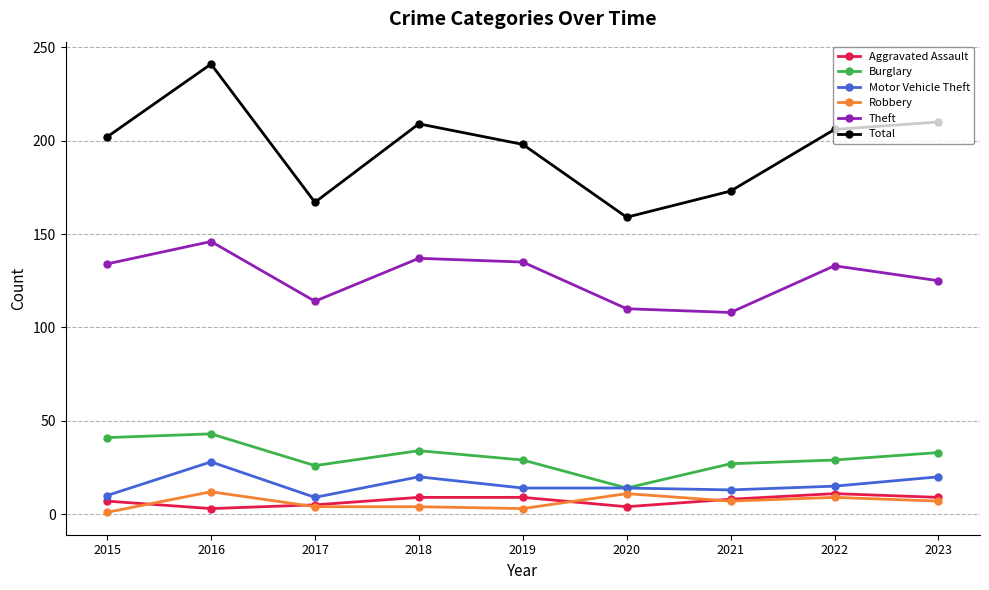

Which series changed the most between 2016 and 2020?

Total